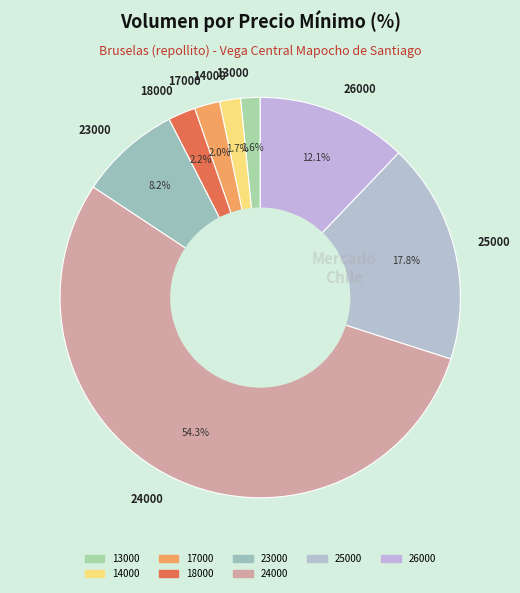

What is the largest slice in the pie chart?

24000